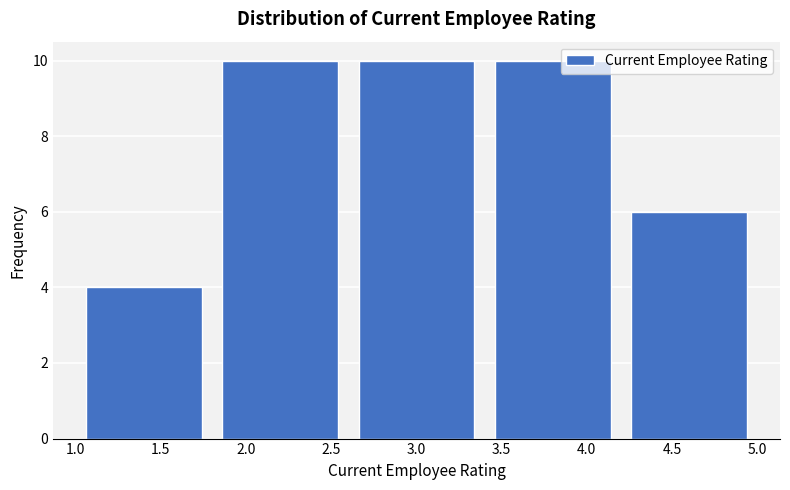

Reading left to right, transcribe this chart: for each bar, give the range it covers on the x-axis and its height. The values are not printed on the chart, so give them approximately, as read against the axis.

1.0 to 1.8: 4
1.8 to 2.6: 10
2.6 to 3.4: 10
3.4 to 4.2: 10
4.2 to 5.0: 6